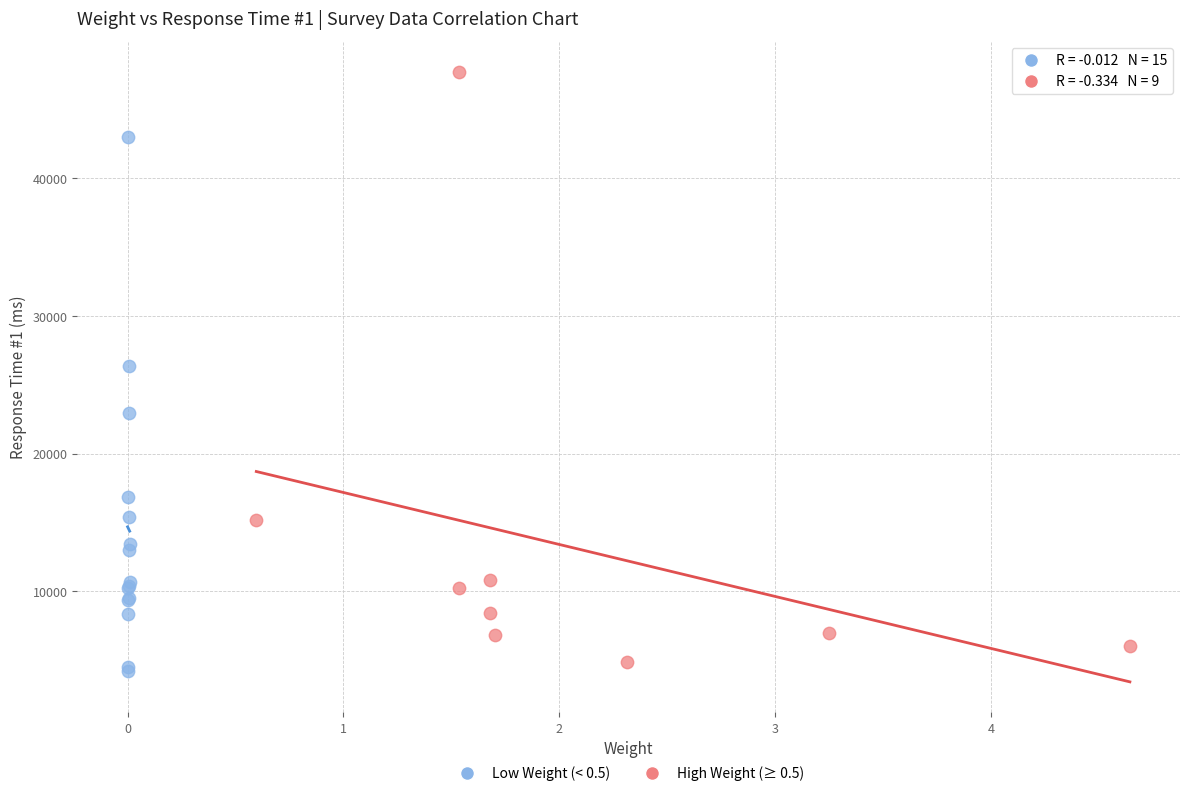

Which series contains the highest Y value?

High Weight (≥ 0.5)